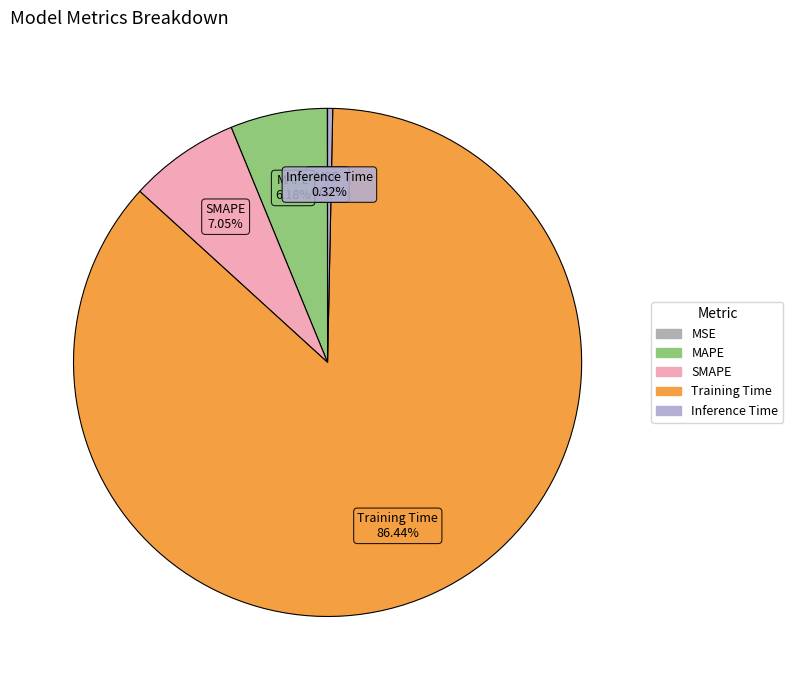

What is the largest slice in the pie chart?

Training Time